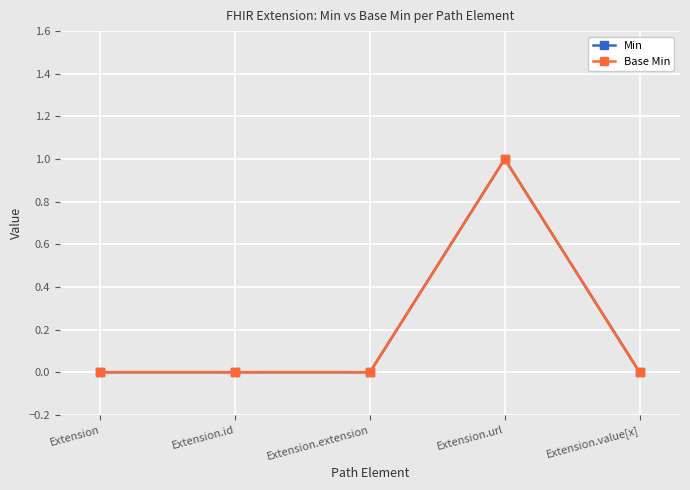

Does the chart have visible grid lines?

Yes